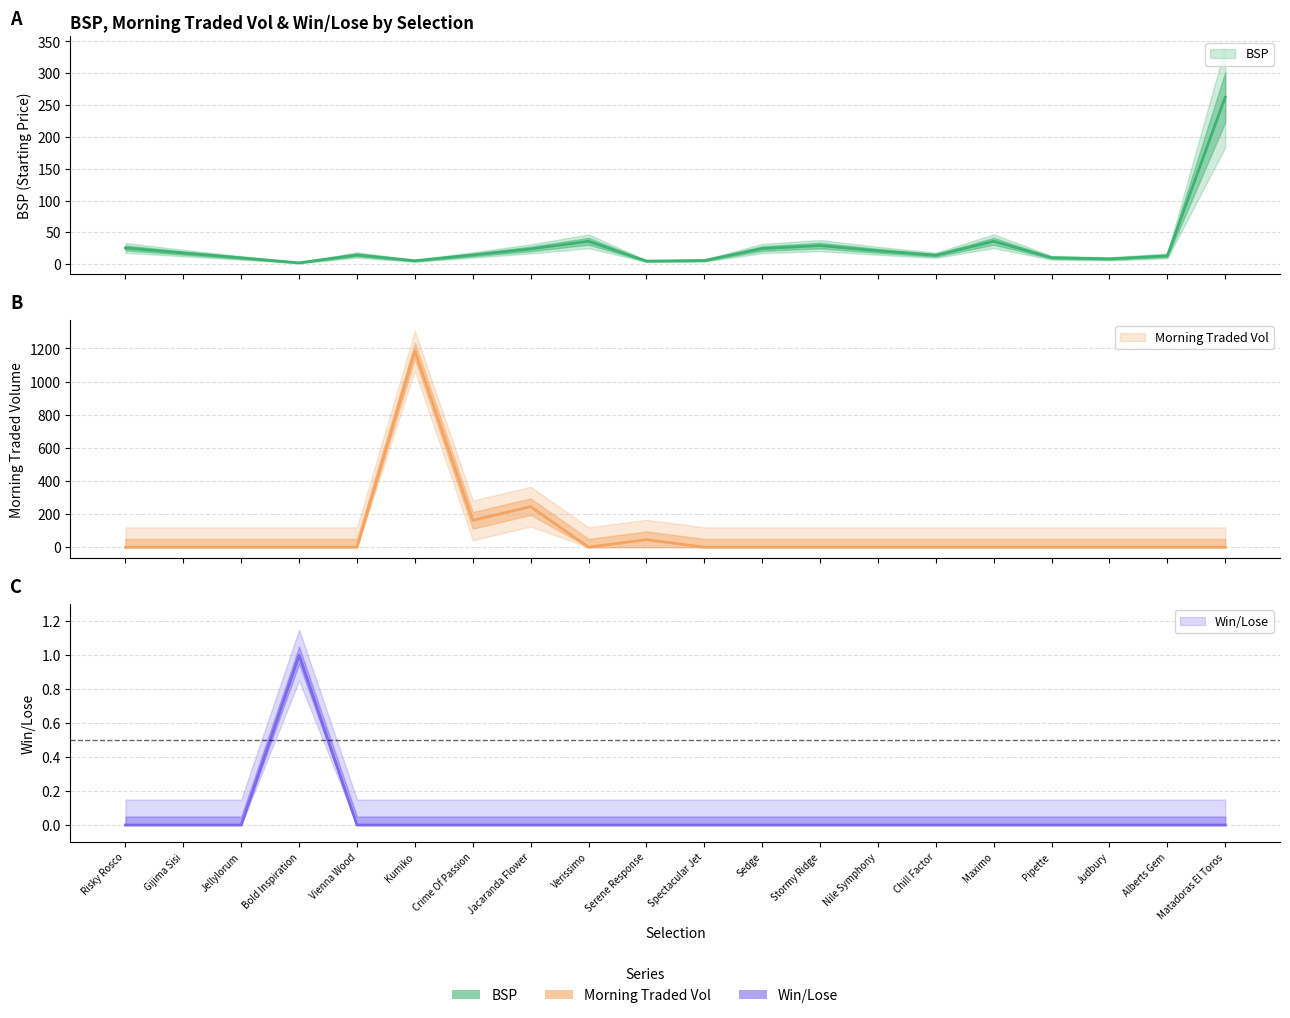

True or false: BSP has a value of 25.5 at Risky Rosco.

True